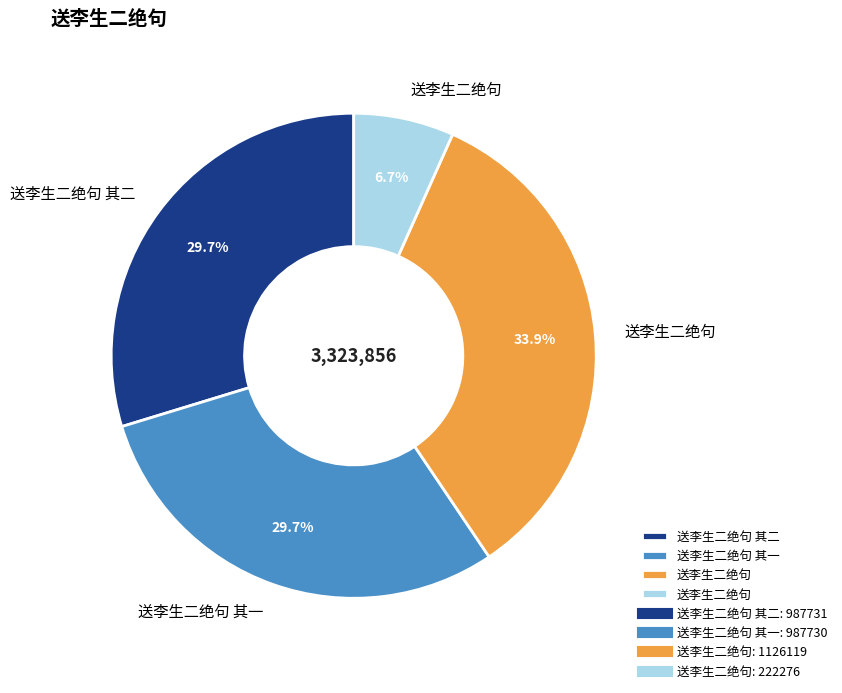

Is there any slice that represents more than half of the pie?

No